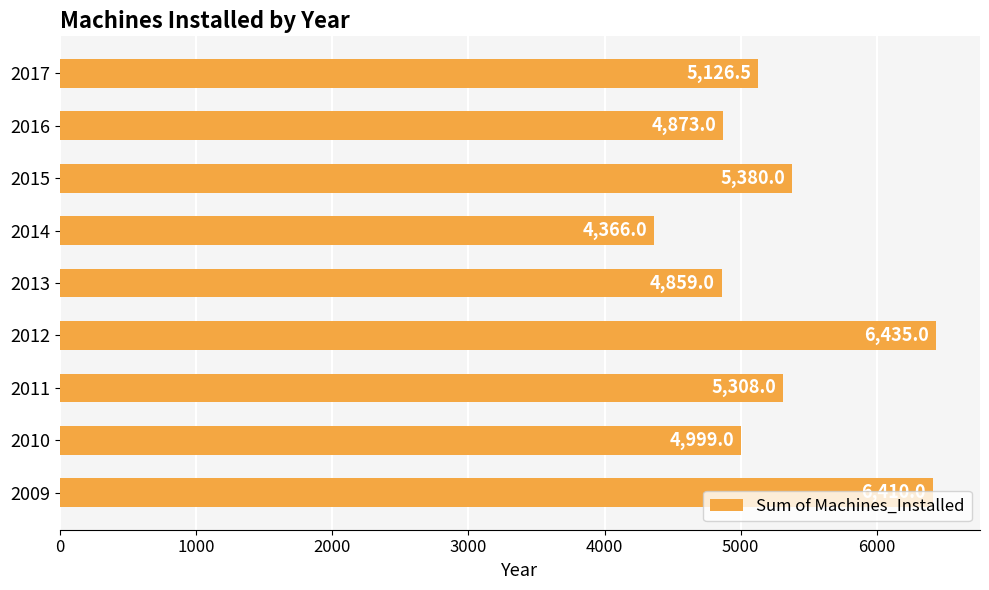

How many bars are there in total?

9